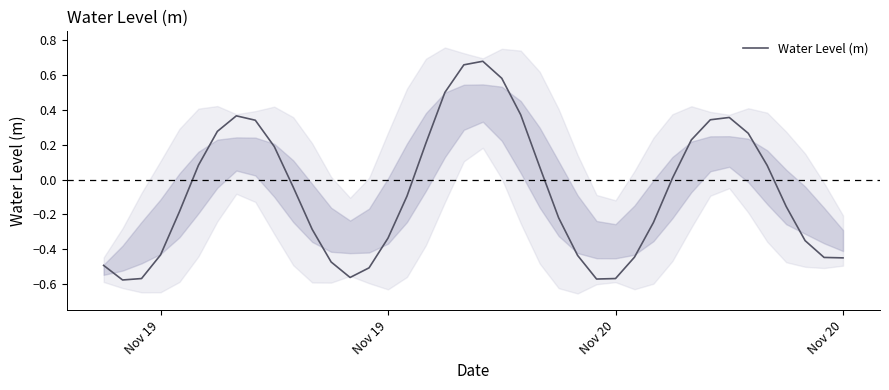

How many interior local valleys (lower than both neighbors) does the data have?

3